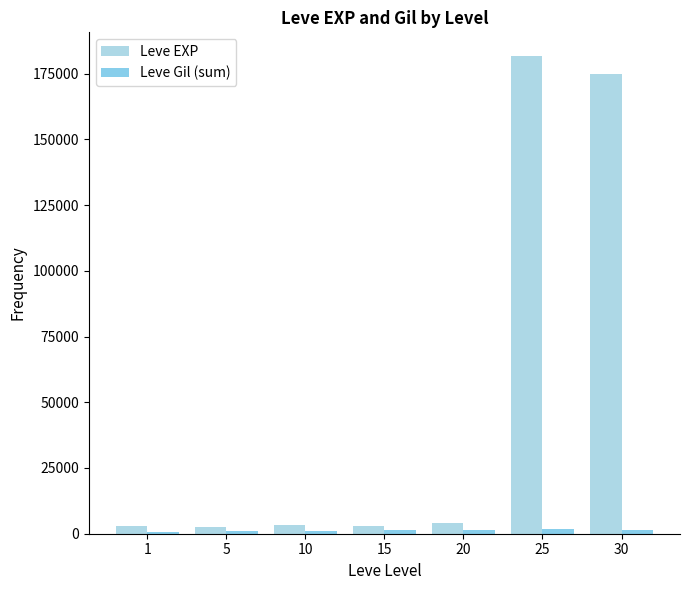

What is the difference between the Leve EXP values at 5 and 15?

490